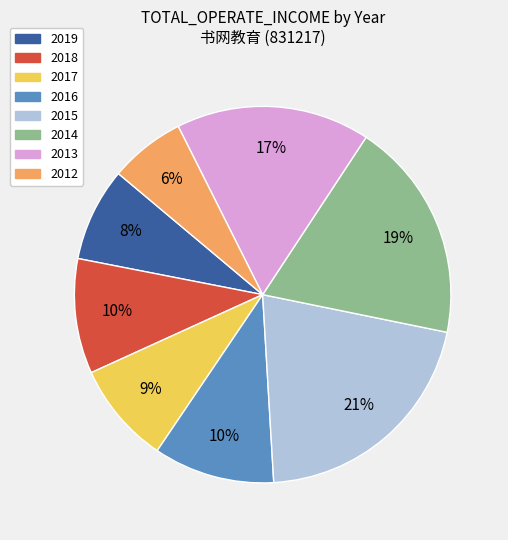

Which category has the biggest portion of the pie?

2015